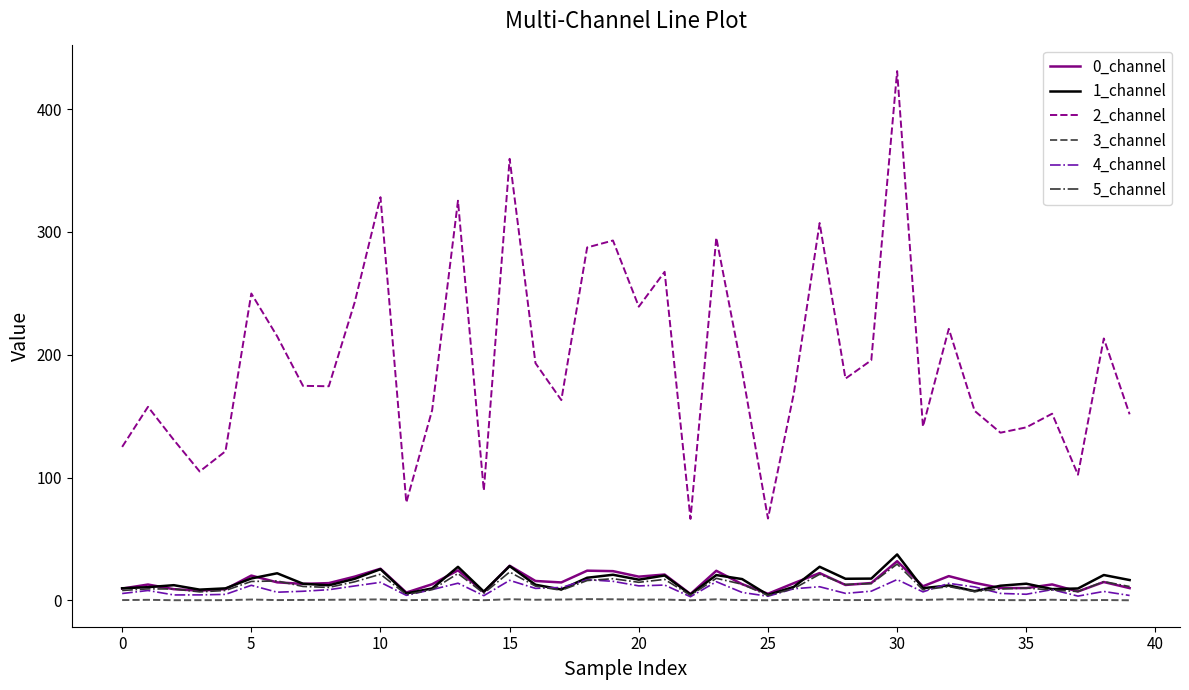

What is the difference between the second highest and second lowest values in the 3_channel series?

0.8